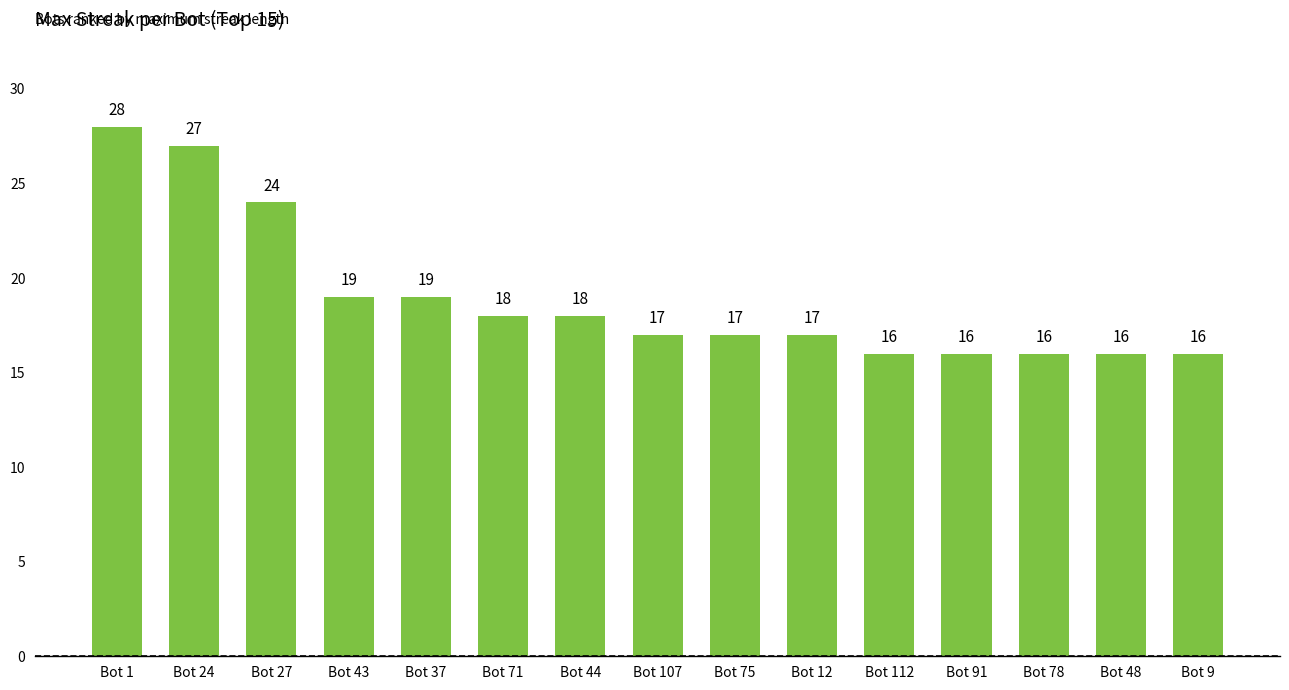

Is it true that the value at Bot 75 is 17?

True